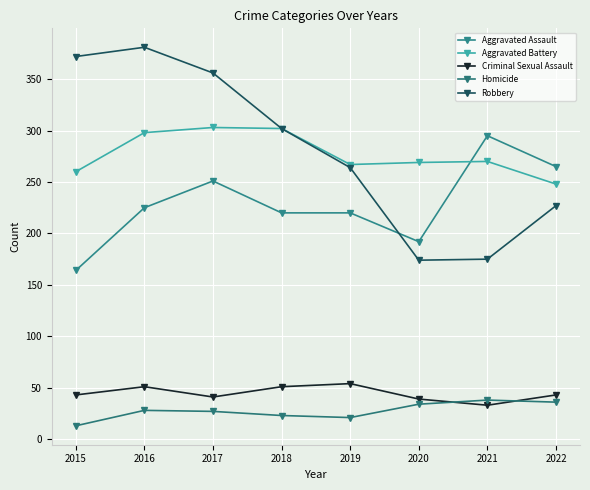

Rank the series at 2022 from highest to lowest value.

Aggravated Assault, Aggravated Battery, Robbery, Criminal Sexual Assault, Homicide